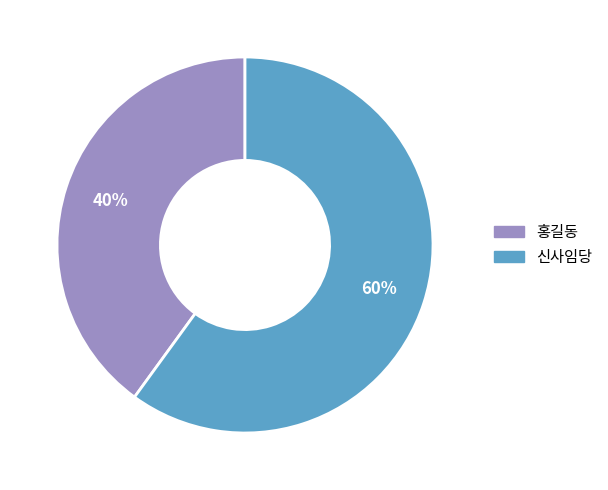

Is 신사임당 the majority of the pie?

Yes